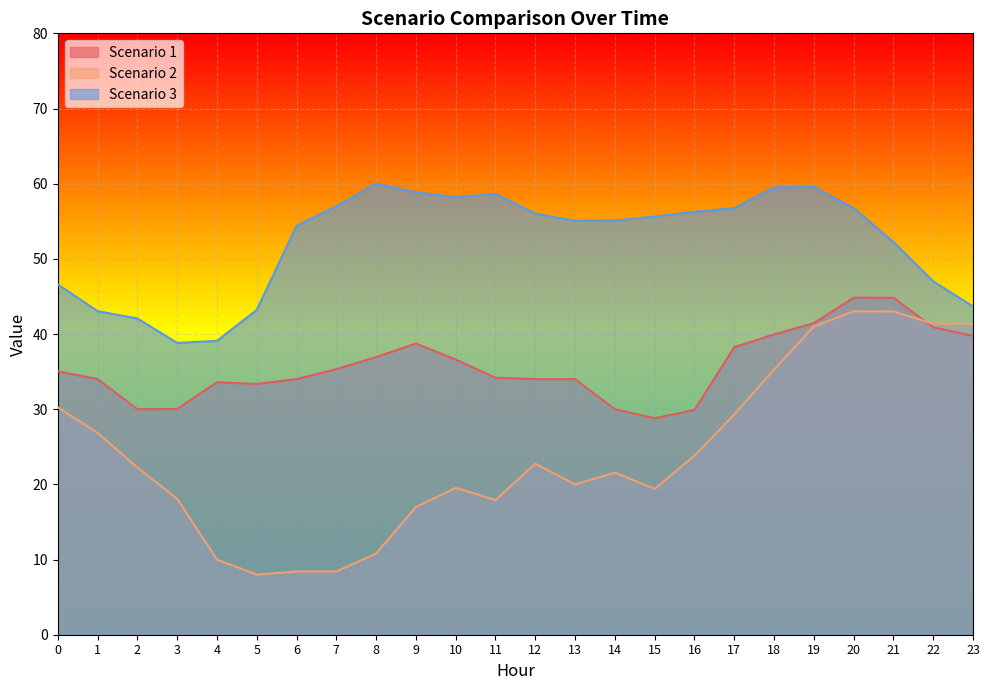

Reading left to right, what are all the values shown in this chart?

Scenario 1: 0=35.0	1=34.0	2=30.0	3=30.0	4=33.6	5=33.4	6=34.0	7=35.3	8=36.9	9=38.7	10=36.6	11=34.2	12=34.0	13=34.0	14=30.0	15=28.8	16=29.9	17=38.2	18=40.0	19=41.5	20=44.8	21=44.8	22=40.9	23=39.8
Scenario 2: 0=30.2	1=26.9	2=22.2	3=18.1	4=10.0	5=8.0	6=8.4	7=8.4	8=10.8	9=17.0	10=19.5	11=17.9	12=22.8	13=20.0	14=21.6	15=19.4	16=23.8	17=29.3	18=35.3	19=41.0	20=43.0	21=43.0	22=41.4	23=41.4
Scenario 3: 0=46.6	1=43.0	2=42.1	3=38.8	4=39.1	5=43.2	6=54.4	7=57.0	8=60.0	9=58.9	10=58.2	11=58.7	12=56.0	13=55.1	14=55.1	15=55.6	16=56.3	17=56.8	18=59.5	19=59.6	20=56.8	21=52.2	22=47.0	23=43.7